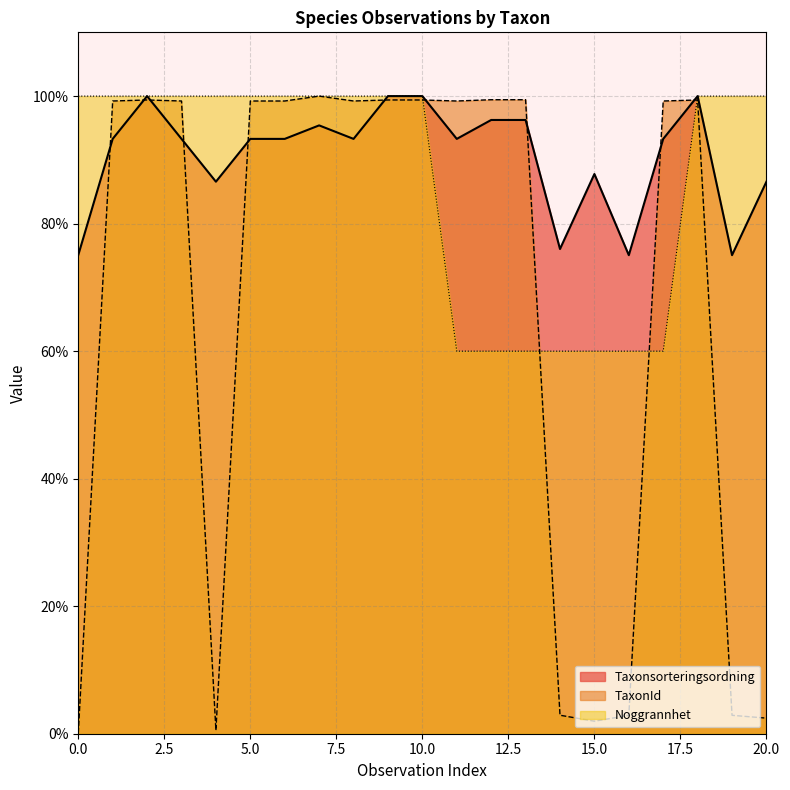

What are all the series names shown in the legend?

Taxonsorteringsordning, TaxonId, Noggrannhet